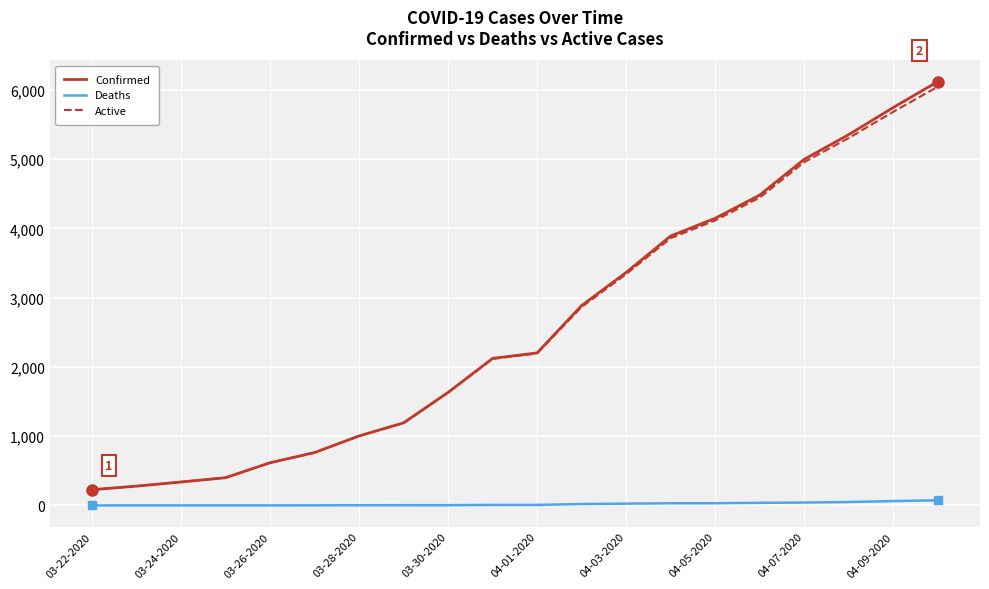

What is the difference between the maximum and minimum values in the Confirmed series?

5892